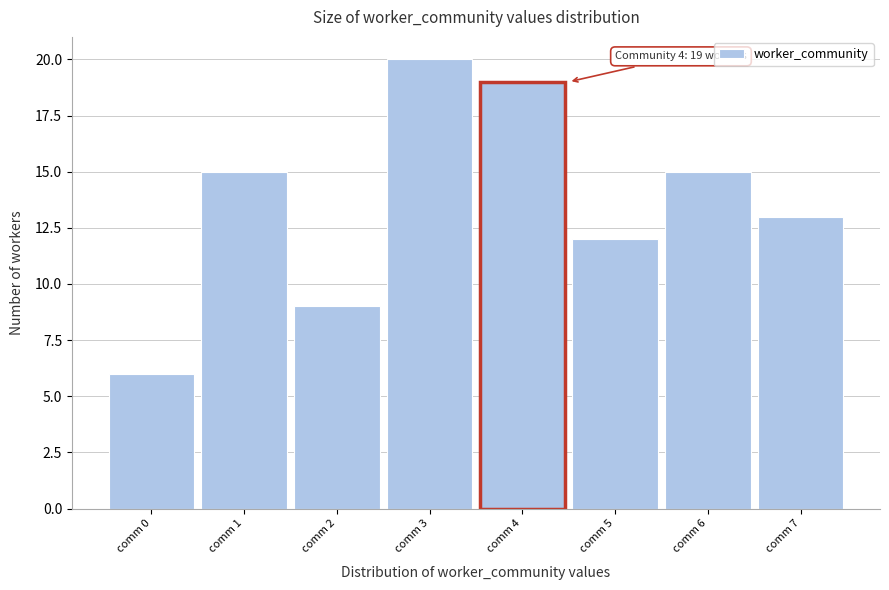

Reading left to right, list all the values displayed in this chart.

comm 0=6	comm 1=15	comm 2=9	comm 3=20	comm 4=19	comm 5=12	comm 6=15	comm 7=13